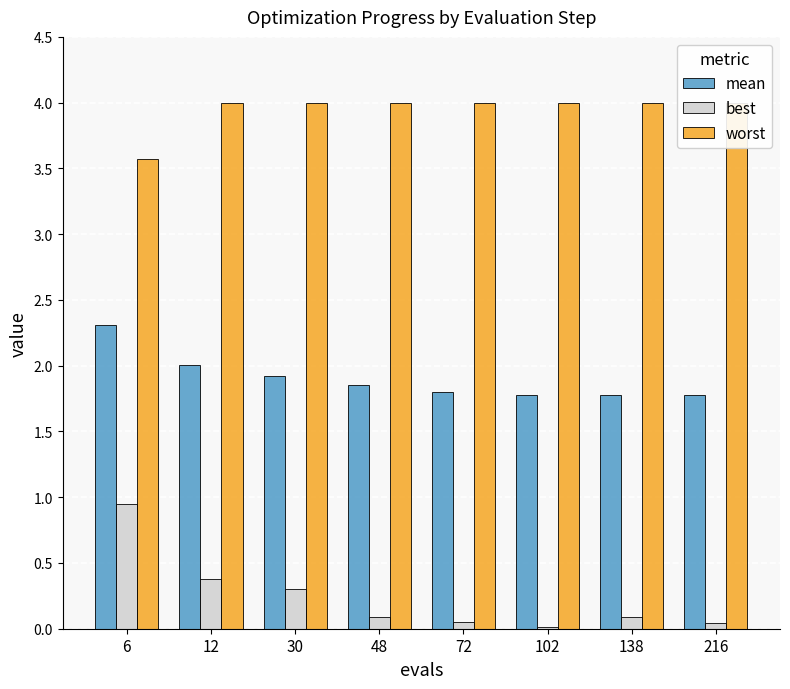

What is the sum of all worst values?

31.6